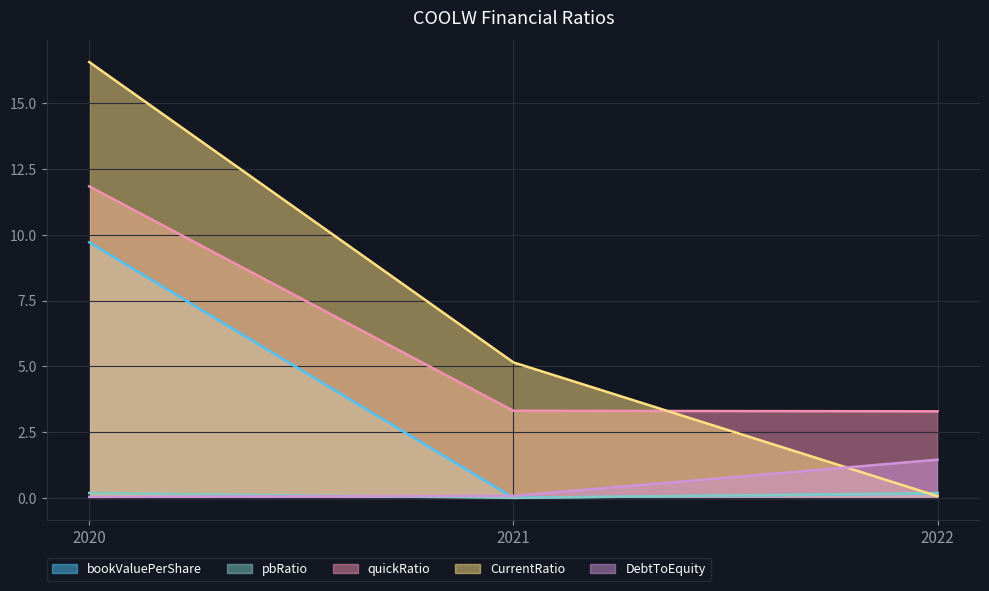

Reading right to left, what are all the values shown in this chart?

bookValuePerShare: 0.2	0.0	9.7
pbRatio: 0.2	0.0	0.2
quickRatio: 3.3	3.3	11.8
CurrentRatio: 0.1	5.2	16.6
DebtToEquity: 1.5	0.1	0.0